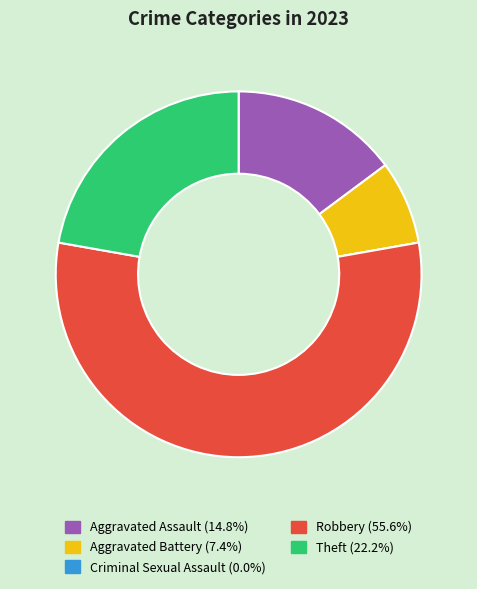

Which slice is the largest?

Robbery